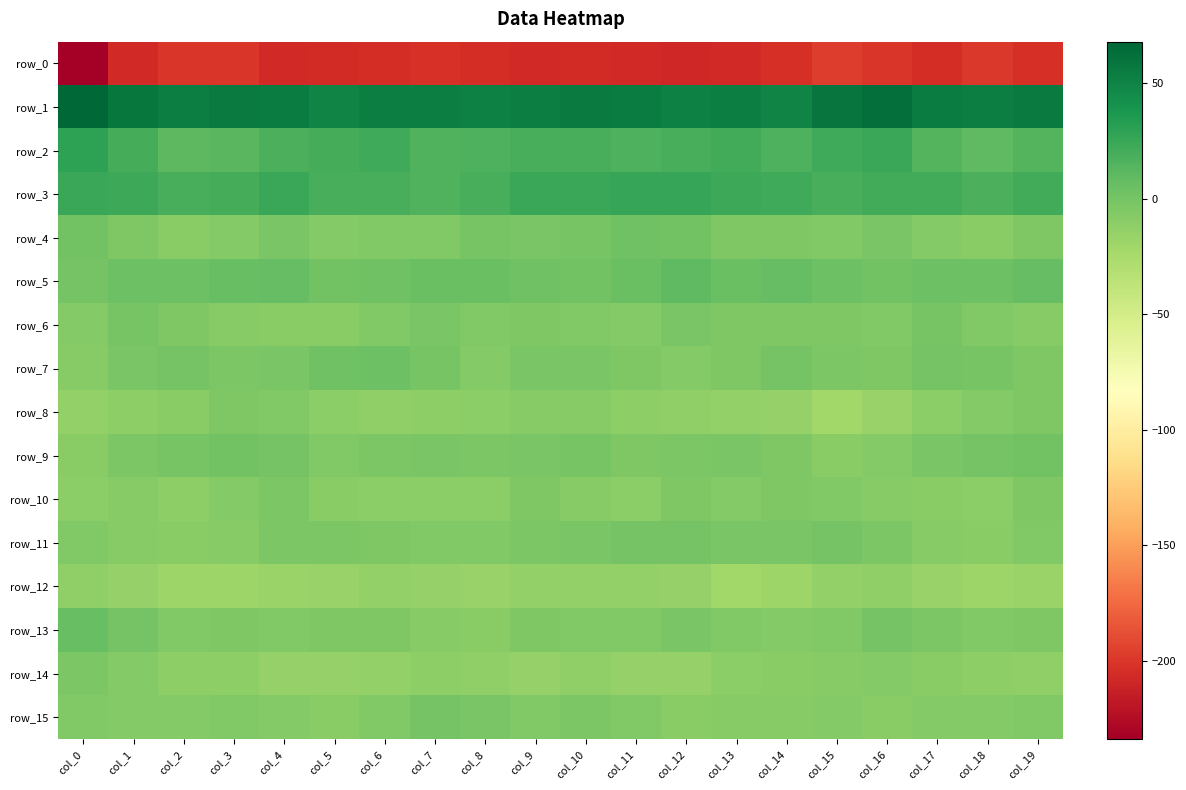

How many categories are shown in the chart?

20